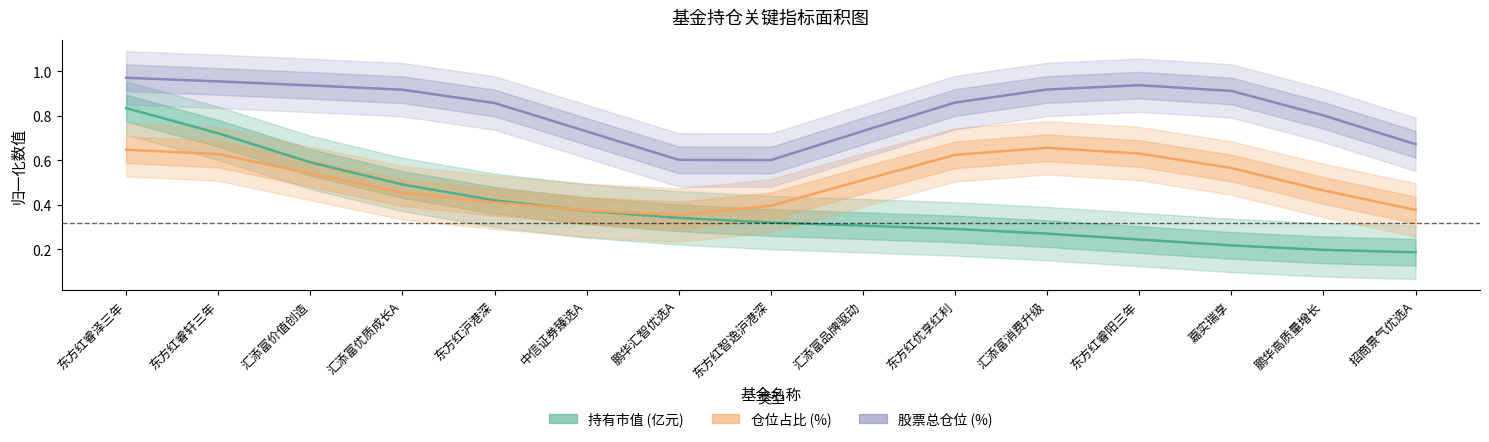

Reading left to right, list all the values displayed in this chart.

持有市值 (亿元): 0.8	0.7	0.6	0.5	0.4	0.4	0.3	0.3	0.3	0.3	0.3	0.2	0.2	0.2	0.2
仓位占比 (%): 0.6	0.6	0.5	0.5	0.4	0.4	0.4	0.4	0.5	0.6	0.7	0.6	0.6	0.5	0.4
股票总仓位 (%): 1.0	1.0	0.9	0.9	0.9	0.7	0.6	0.6	0.7	0.9	0.9	0.9	0.9	0.8	0.7